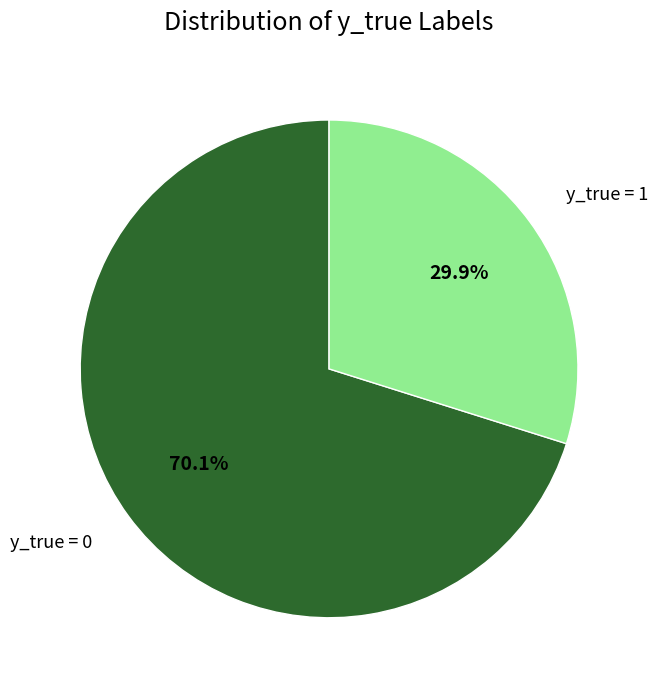

Which slice is the smallest?

y_true = 1